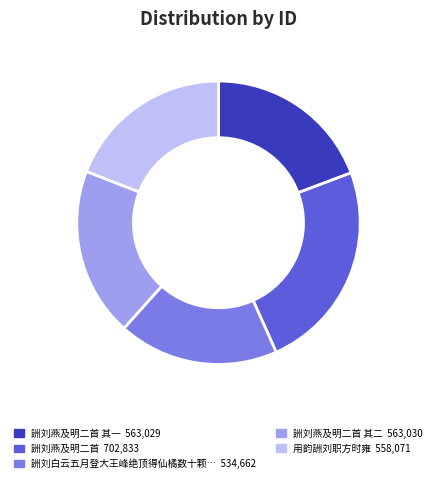

Is there a majority slice in this chart?

No